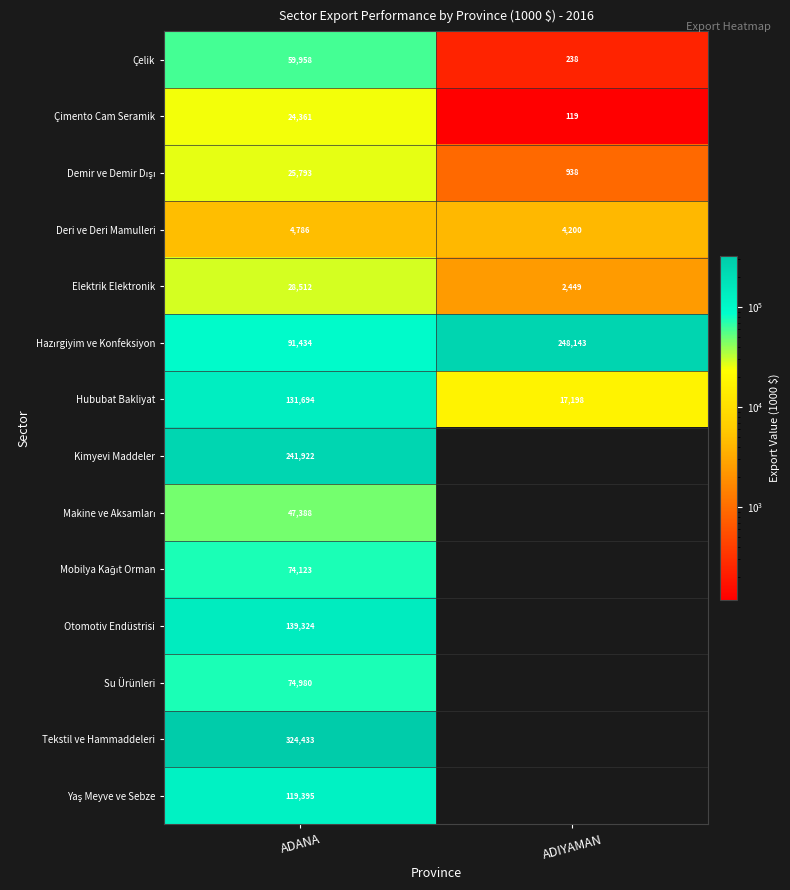

At which label does Elektrik Elektronik reach its peak?

ADANA